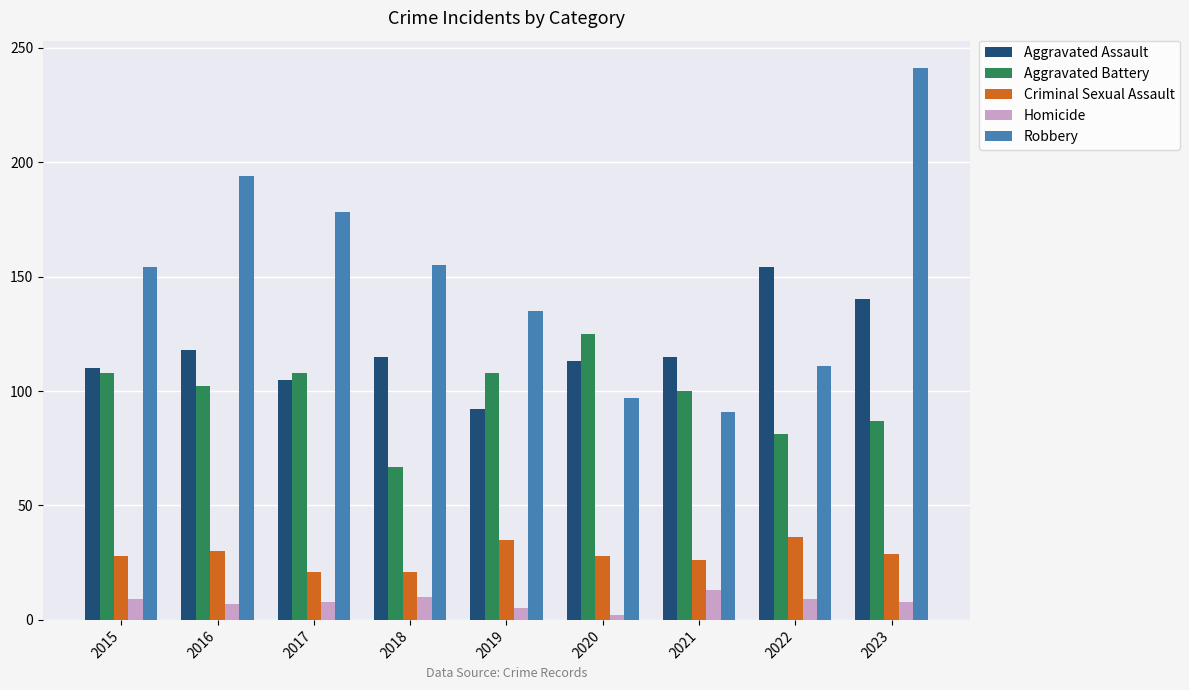

True or false: Aggravated Assault has a value of 176 at 2015.

False